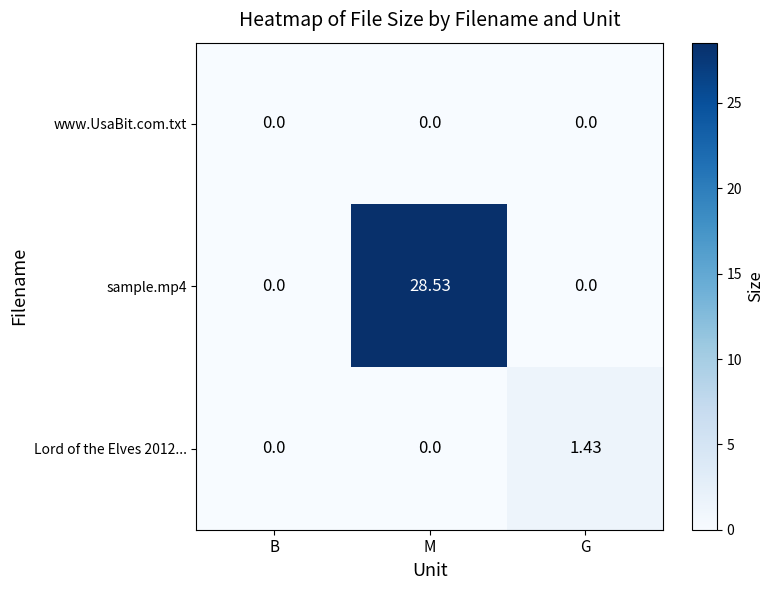

How many series are shown in this chart?

3